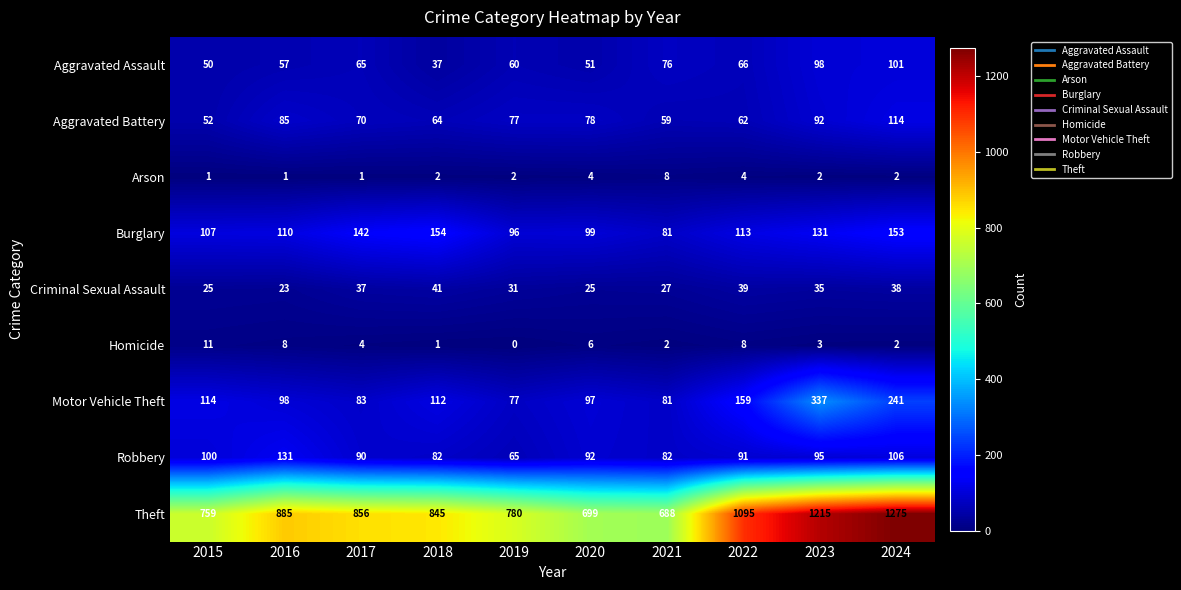

What value does the Motor Vehicle Theft series have at 2019, to the nearest 10?

80